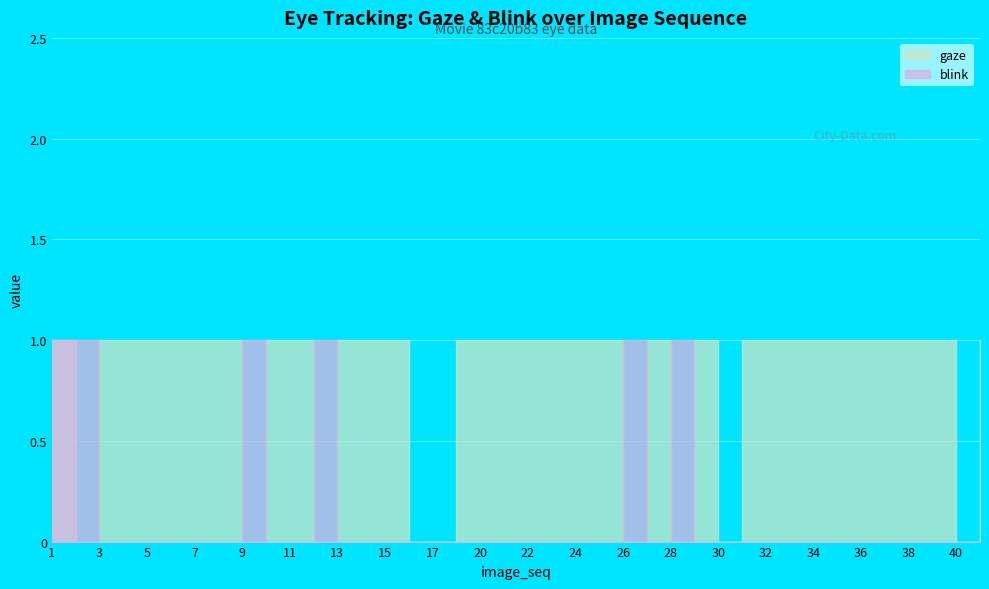

Reading left to right, extract all data points from this chart.

gaze: 1=1	2=0	3=1	4=1	5=1	6=1	7=1	8=1	9=0	10=1	11=1	12=0	13=1	14=1	15=1	16=0	17=0	19=1	20=1	21=1	22=1	23=1	24=1	25=1	26=0	27=1	28=0	29=1	30=0	31=1	32=1	33=1	34=1	35=1	36=1	37=1	38=1	39=1	40=0	41=1
blink: 1=1	2=1	3=0	4=0	5=0	6=0	7=0	8=0	9=1	10=0	11=0	12=1	13=0	14=0	15=0	16=0	17=0	19=0	20=0	21=0	22=0	23=0	24=0	25=0	26=1	27=0	28=1	29=0	30=0	31=0	32=0	33=0	34=0	35=0	36=0	37=0	38=0	39=0	40=0	41=0